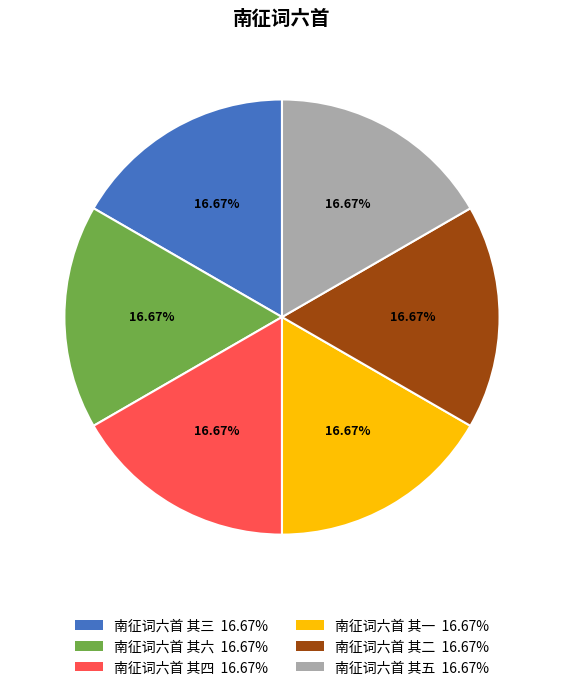

Do 南征词六首 其四 16.67% and 南征词六首 其二 16.67% together represent more than half of the pie?

No